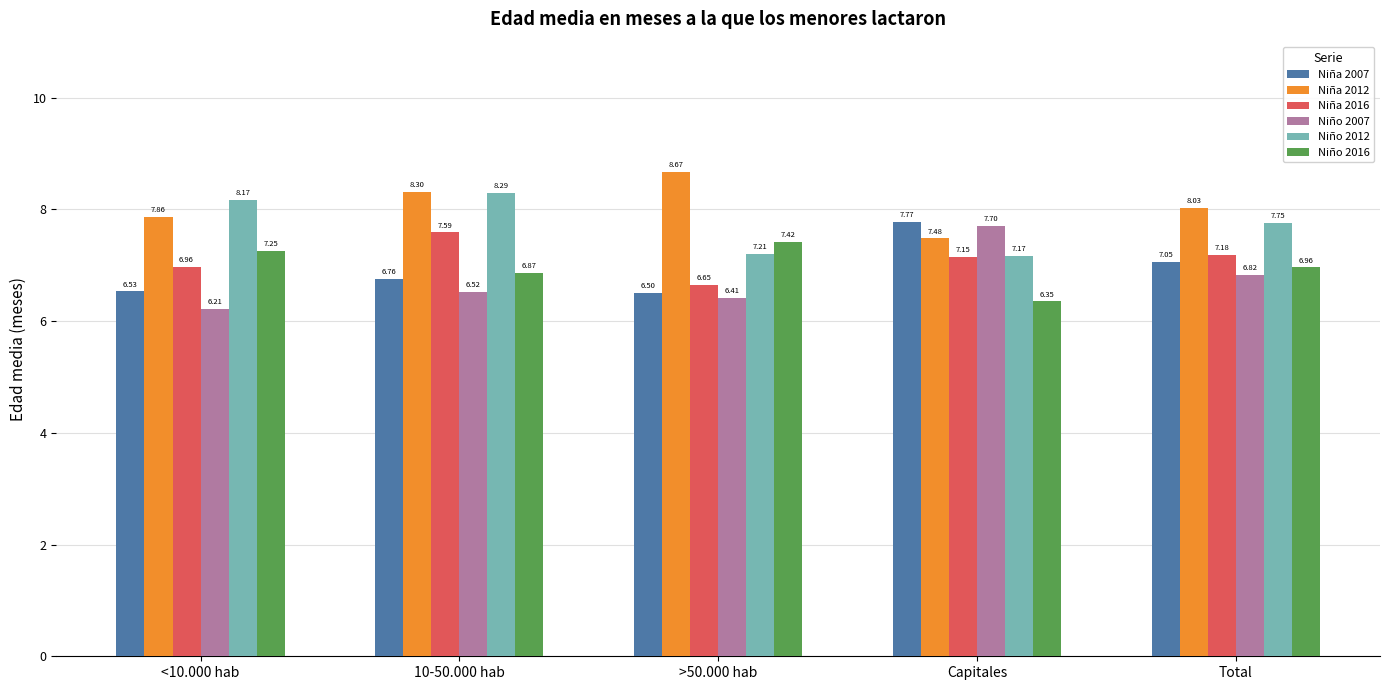

At which category is the sum across all series the highest?

10-50.000 hab